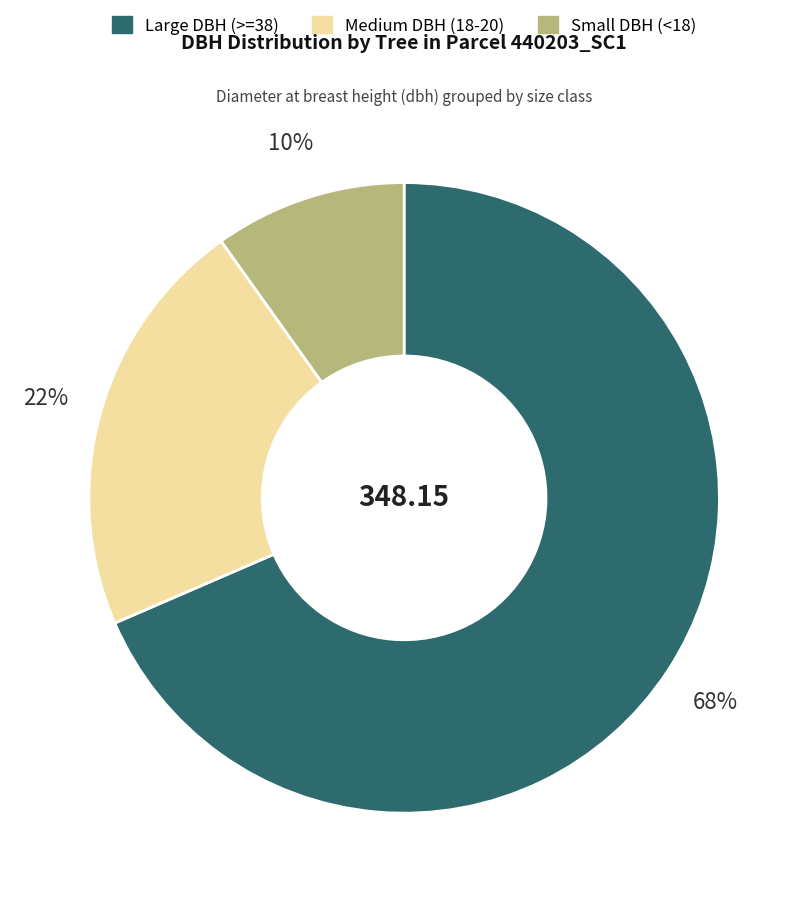

To the nearest percent, what is the average slice percentage?

33%